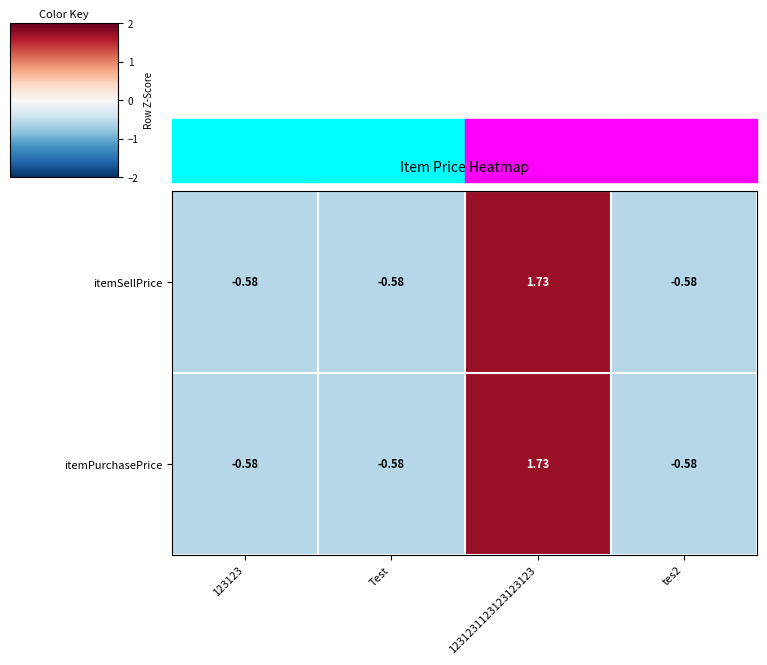

Is the value of itemSellPrice at 1231231123123123123 greater than the value of itemPurchasePrice at Test?

Yes